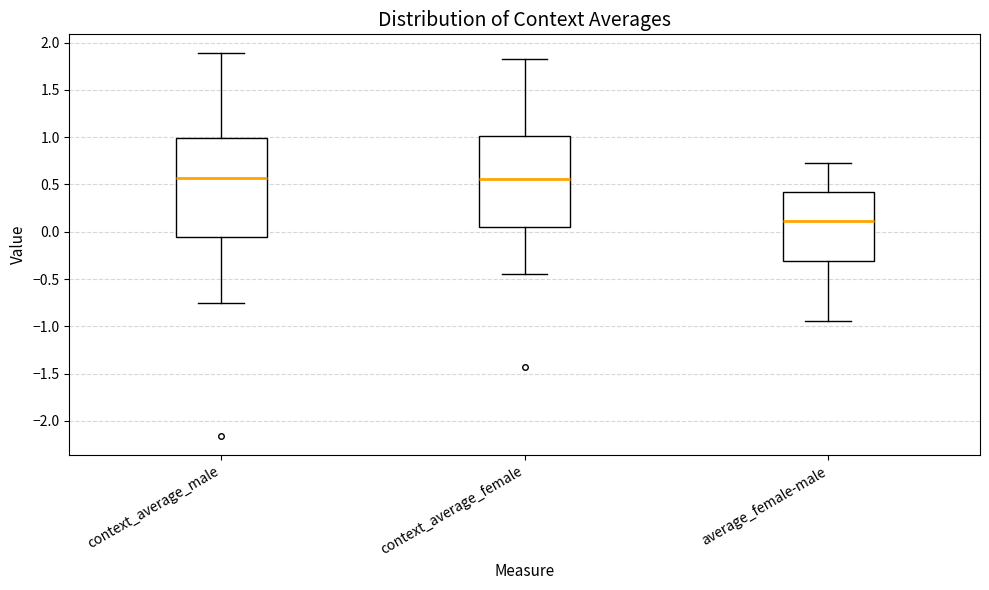

Where does the median line of the box for context_average_female sit on the y-axis? The values are not printed on the chart, so give them approximately, as read against the axis.

0.55